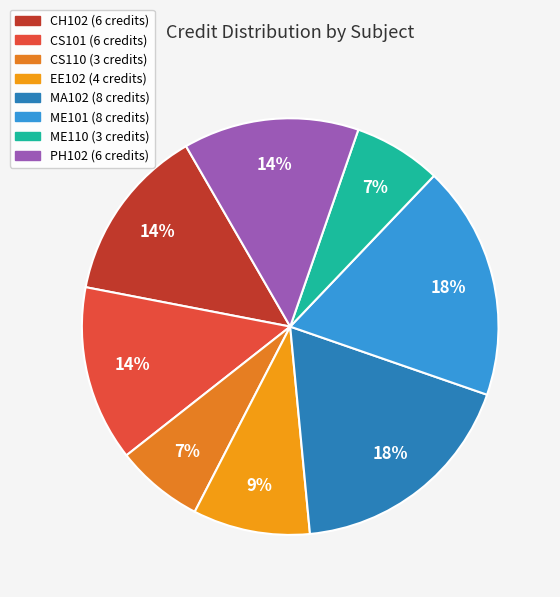

How many segments does this pie chart have?

8